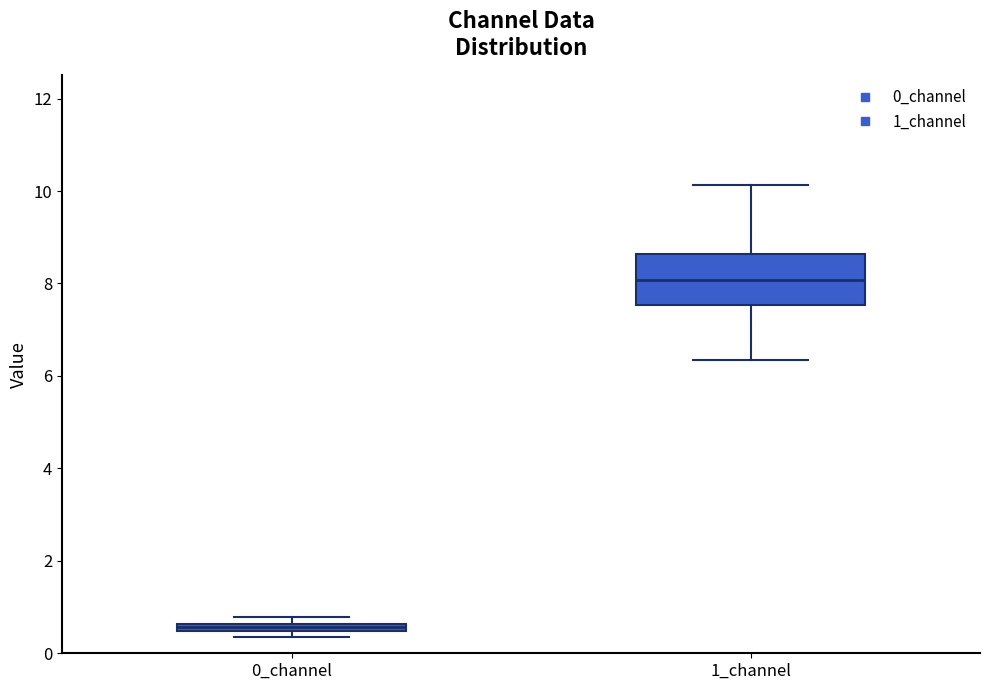

Where does the median line of the box for 1_channel sit on the y-axis? The values are not printed on the chart, so give them approximately, as read against the axis.

8.0